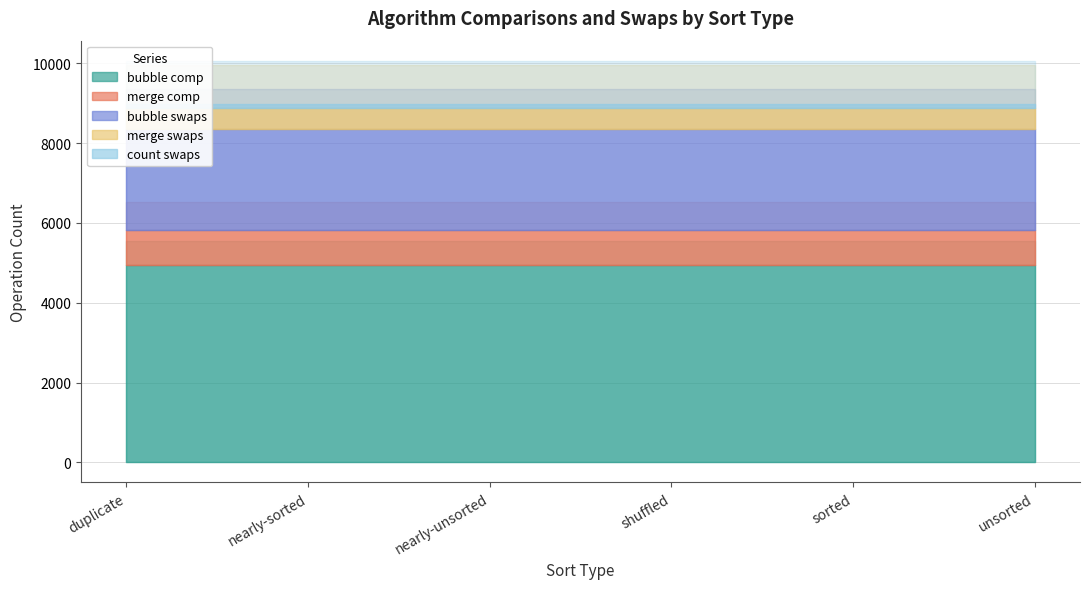

True or false: bubble swaps and count swaps intersect in this chart.

False